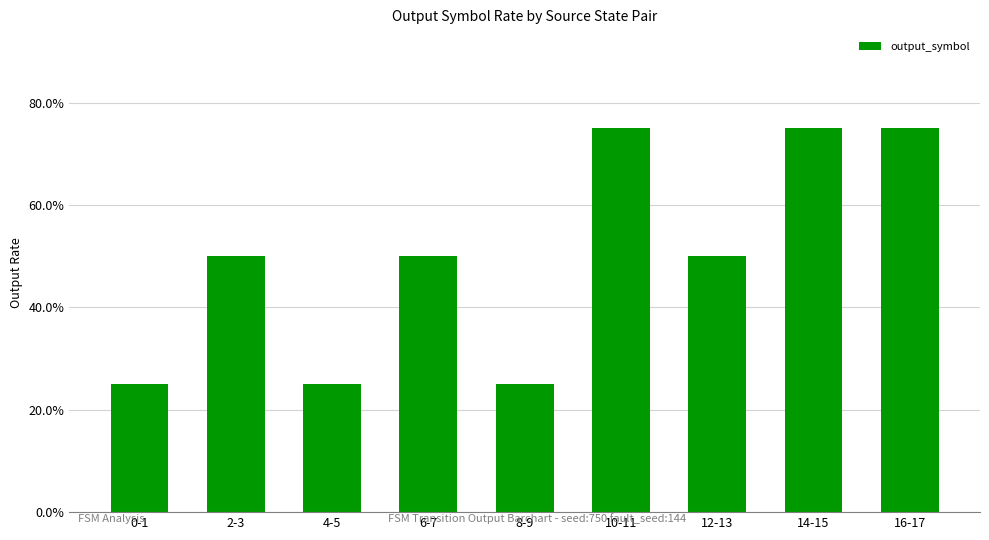

Between 0-1 and 6-7, which is larger?

6-7